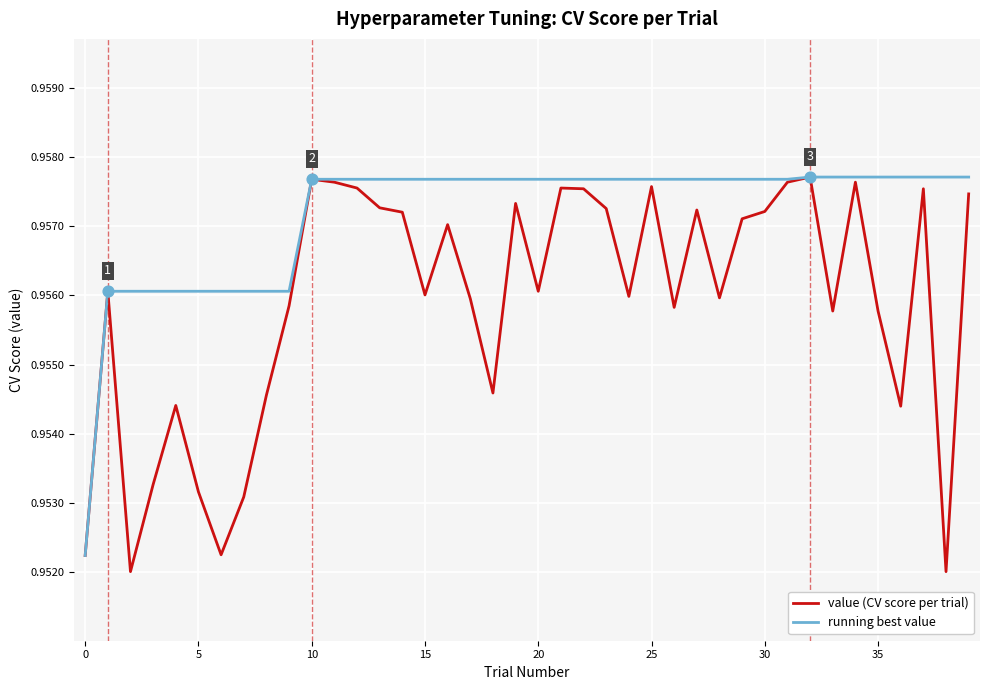

What are all the series names shown in the legend?

value (CV score per trial), running best value